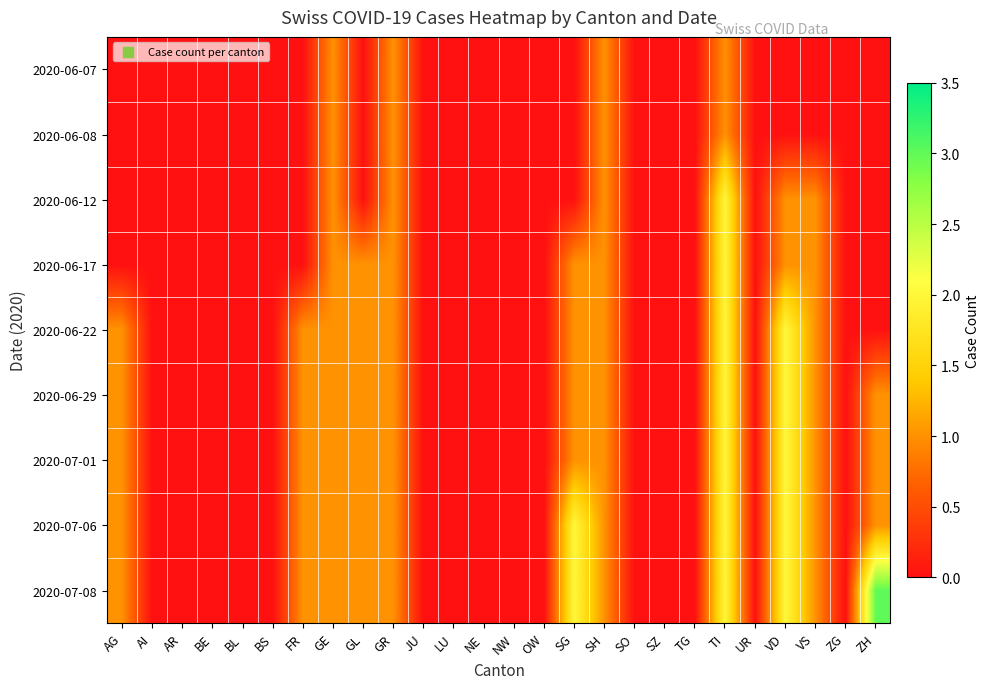

Between ZH and SG, which is larger?

ZH